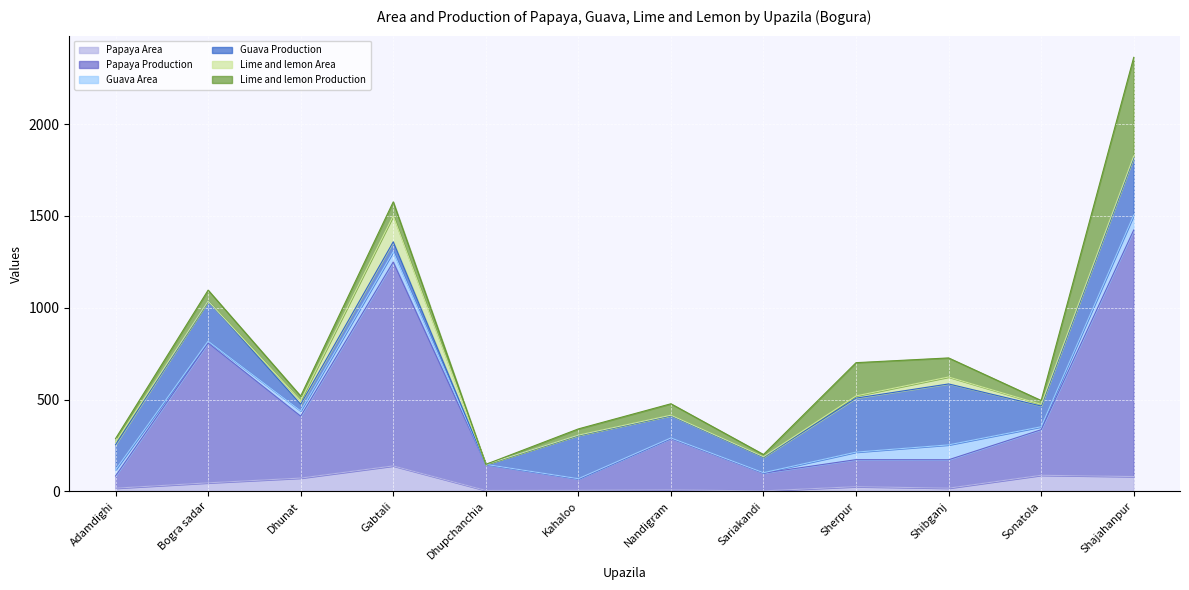

Which category has the highest value in the Lime and lemon Area series?

Gabtali